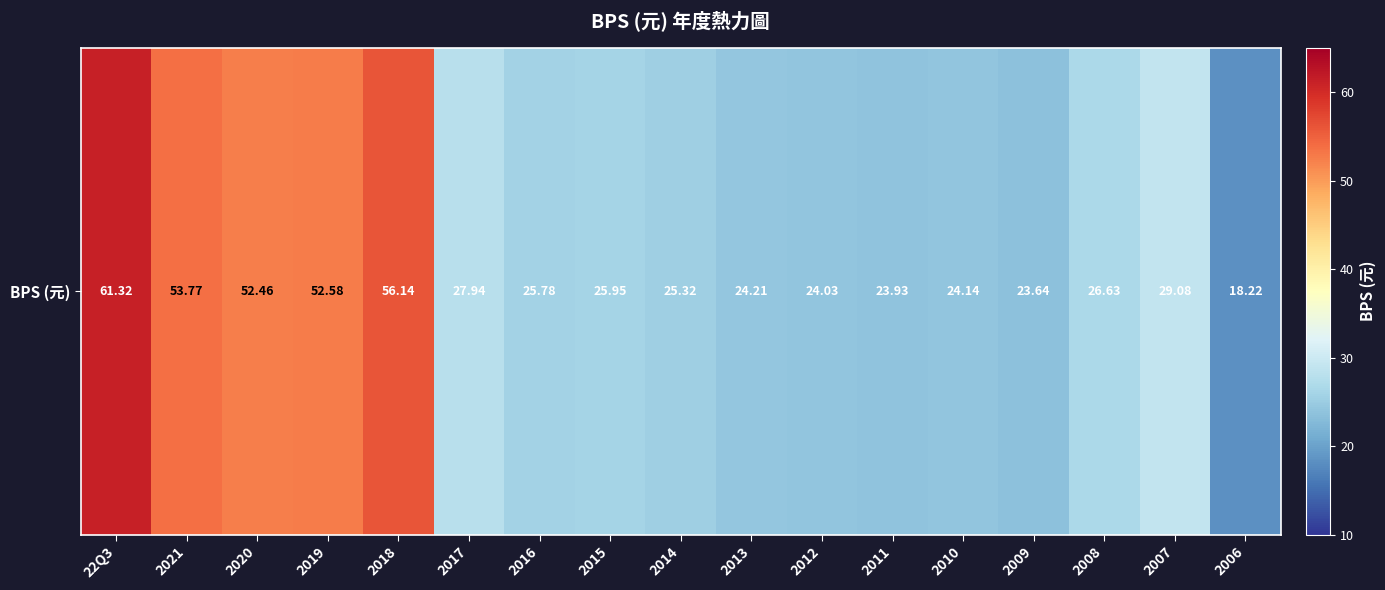

List the labels in order of value, smallest first.

2006, 2009, 2011, 2012, 2010, 2013, 2014, 2016, 2015, 2008, 2017, 2007, 2020, 2019, 2021, 2018, 22Q3